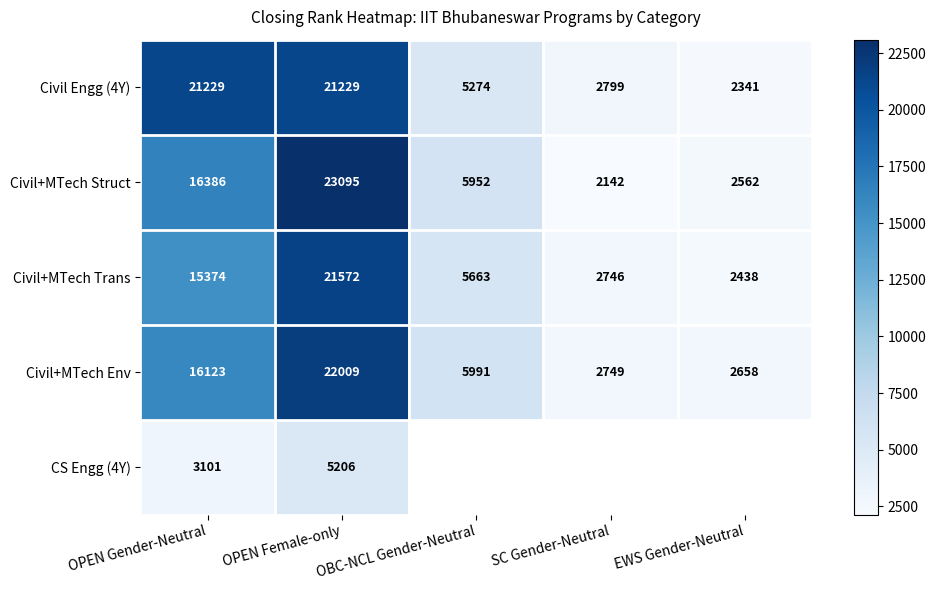

What is the average value of the Civil Engg (4Y) series?

10574